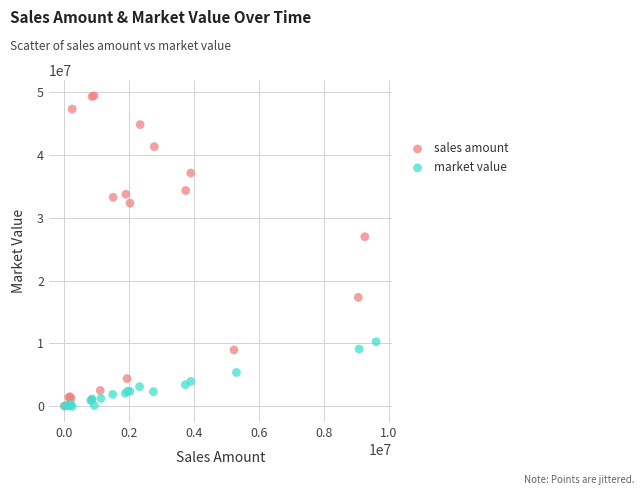

Which series has the widest spread of Y values?

sales amount